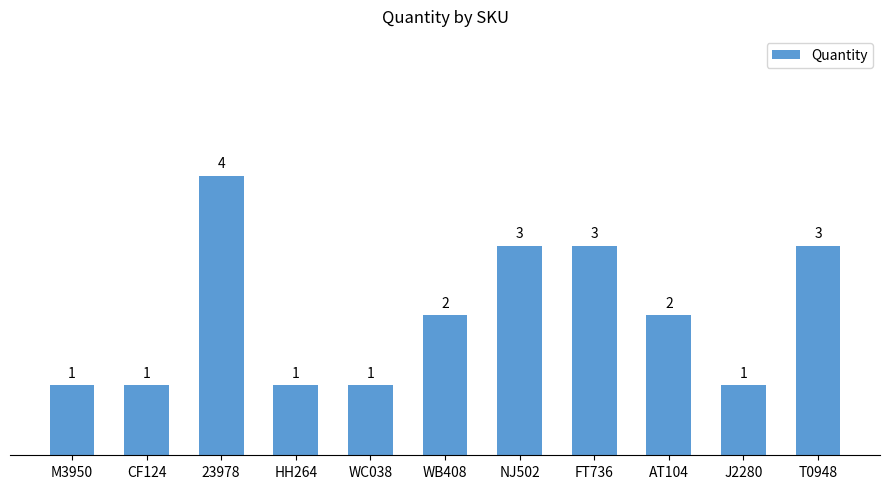

What value does the data have at FT736?

3